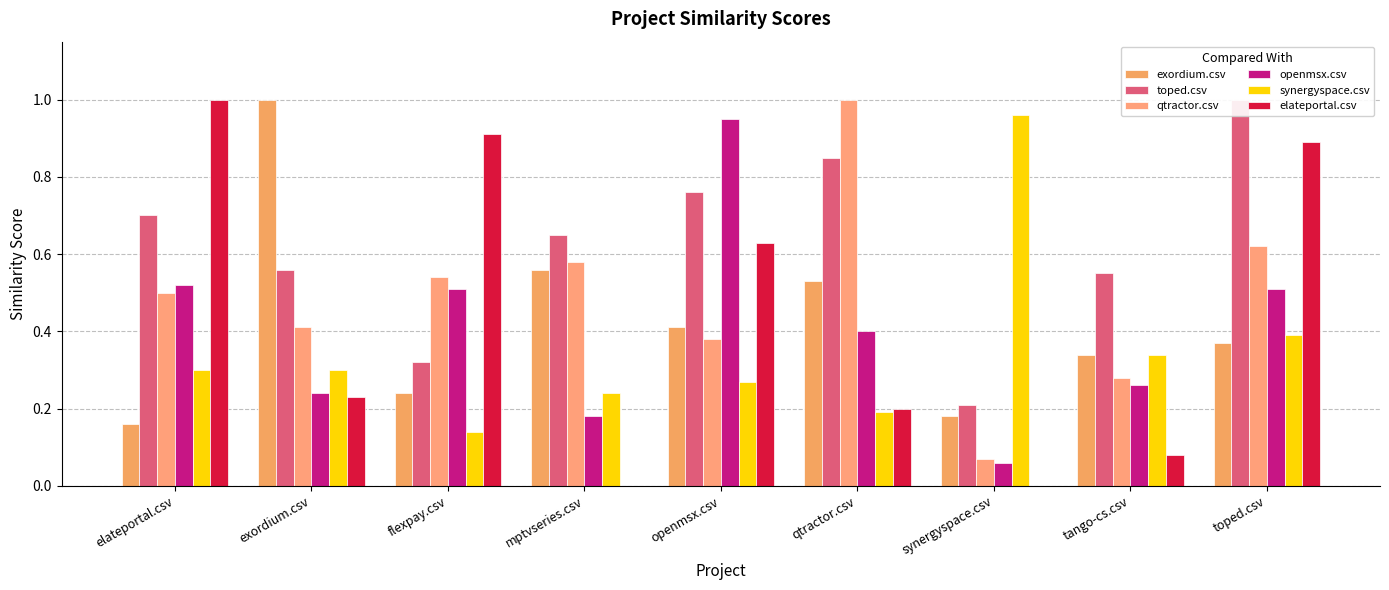

How many categories are shown in the chart?

9